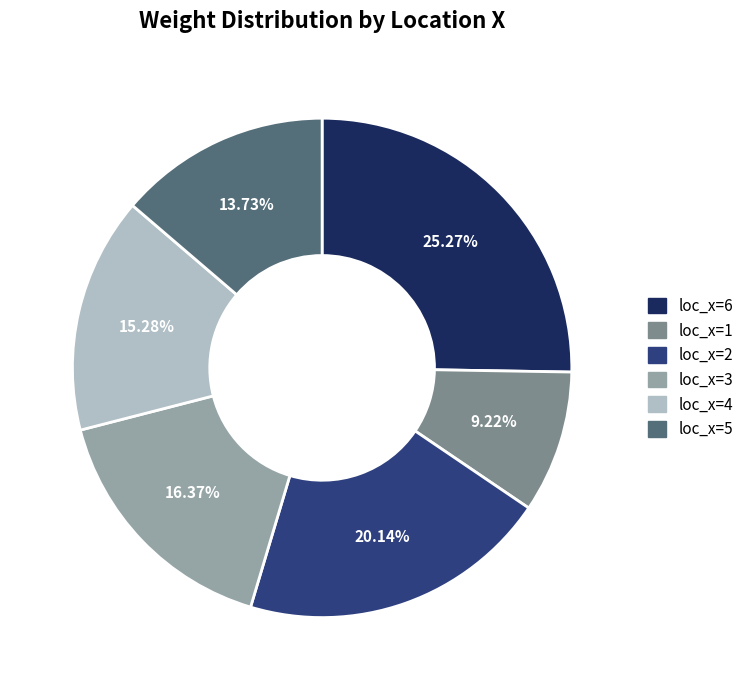

Is loc_x=1 the majority of the pie?

No